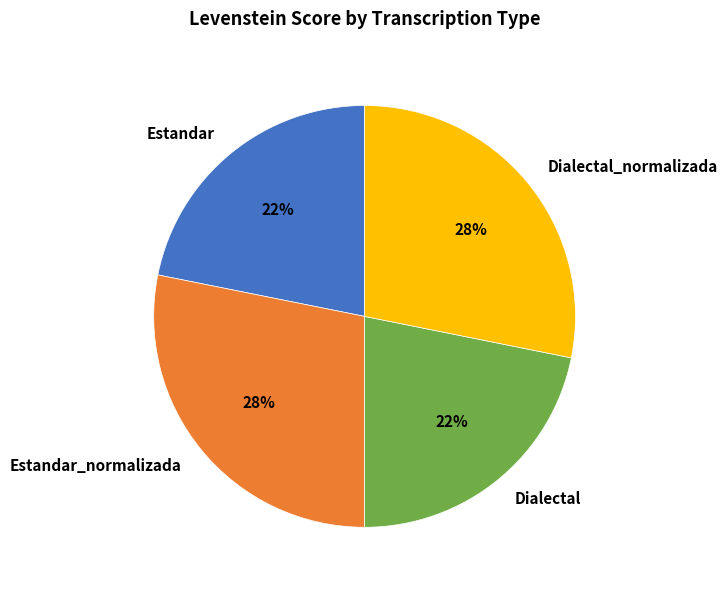

To the nearest percent, what is the combined percentage of Estandar_normalizada and Dialectal?

50%